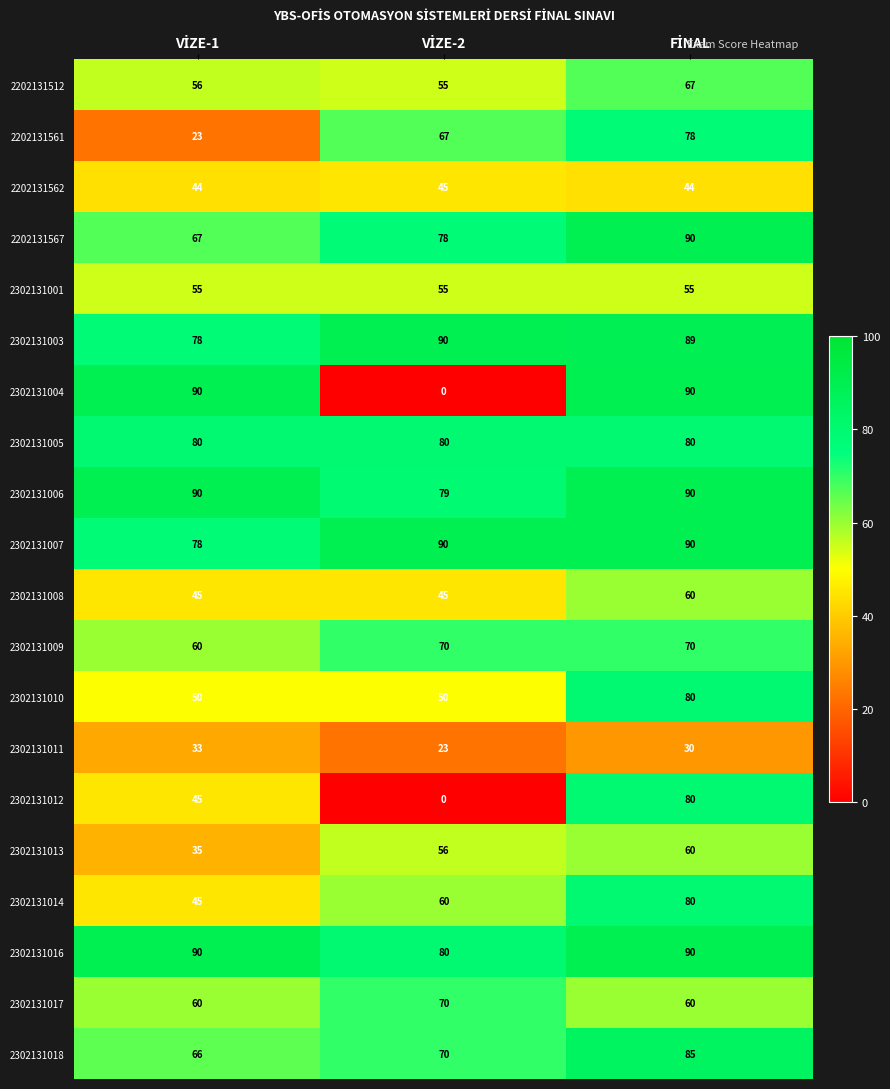

What is the lowest value of the 2302131001 series?

55